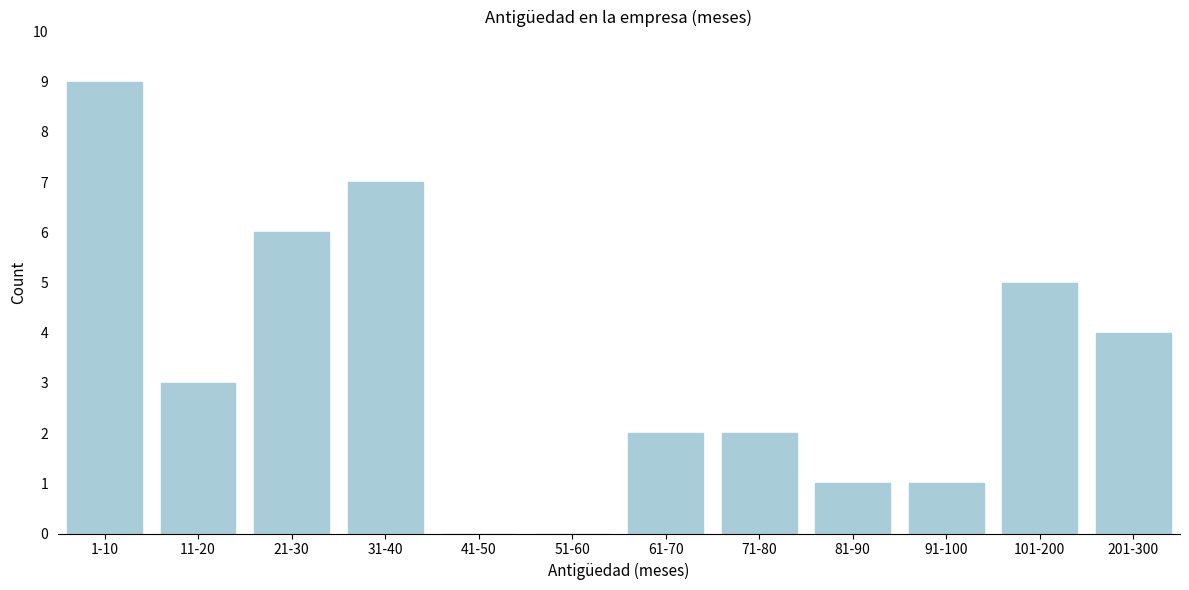

Reading left to right, transcribe all the data shown in this chart.

1-10=9	11-20=3	21-30=6	31-40=7	41-50=0	51-60=0	61-70=2	71-80=2	81-90=1	91-100=1	101-200=5	201-300=4